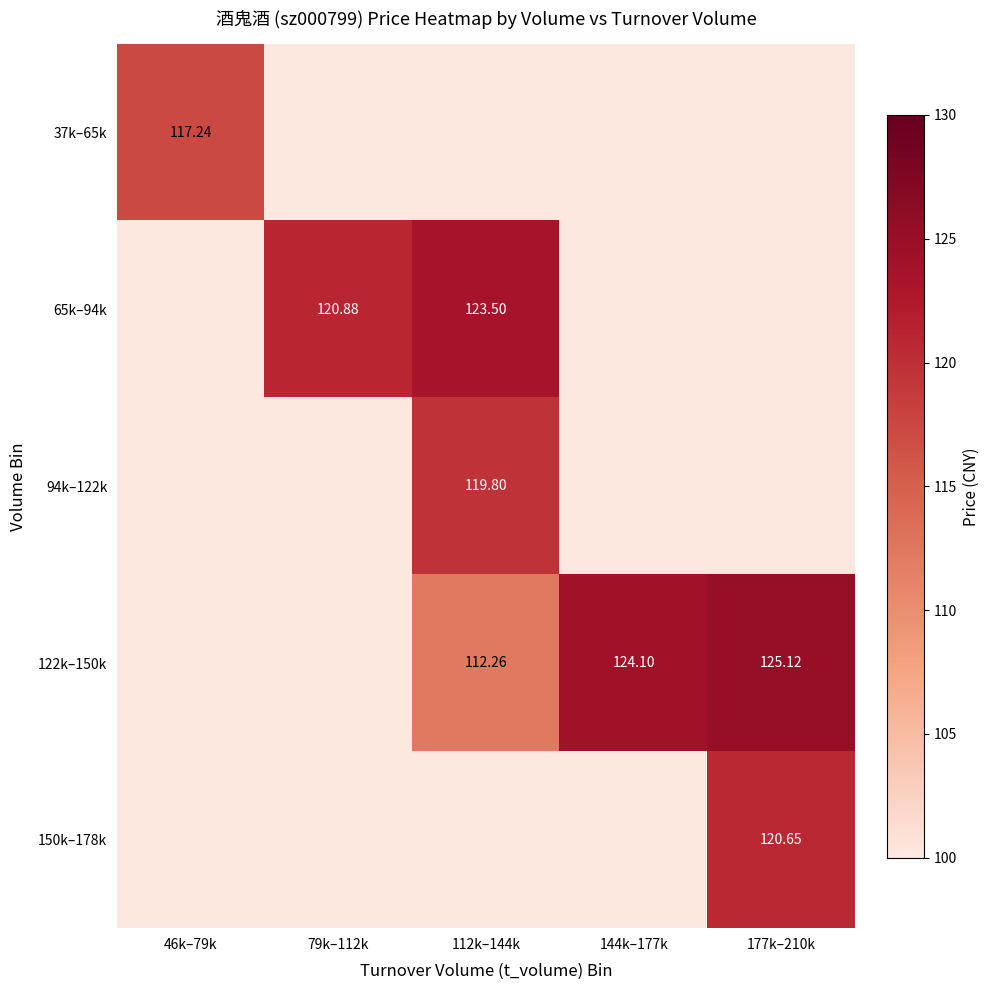

How many distinct data groups are displayed?

5